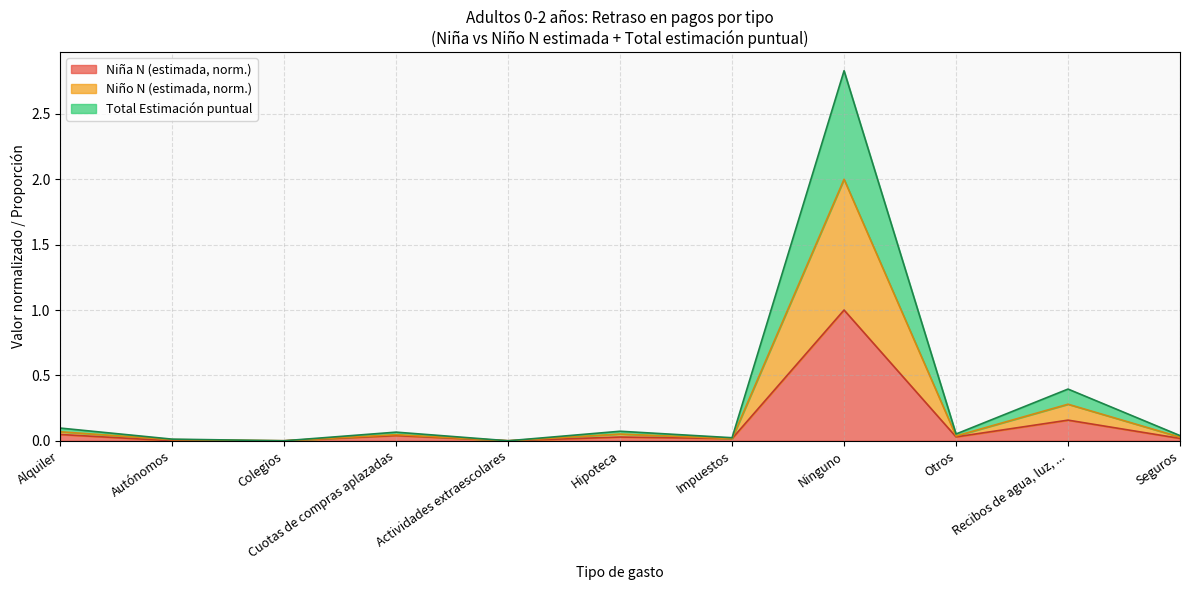

How many data points does each series have?

11